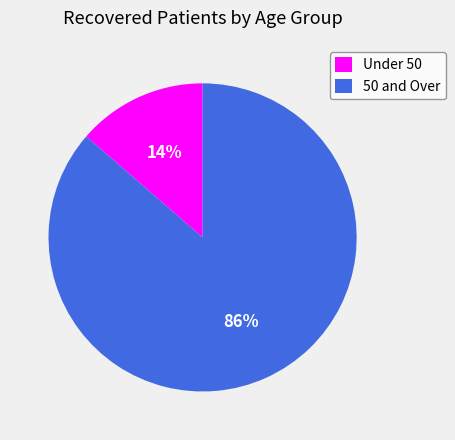

Is there any slice that represents more than half of the pie?

Yes